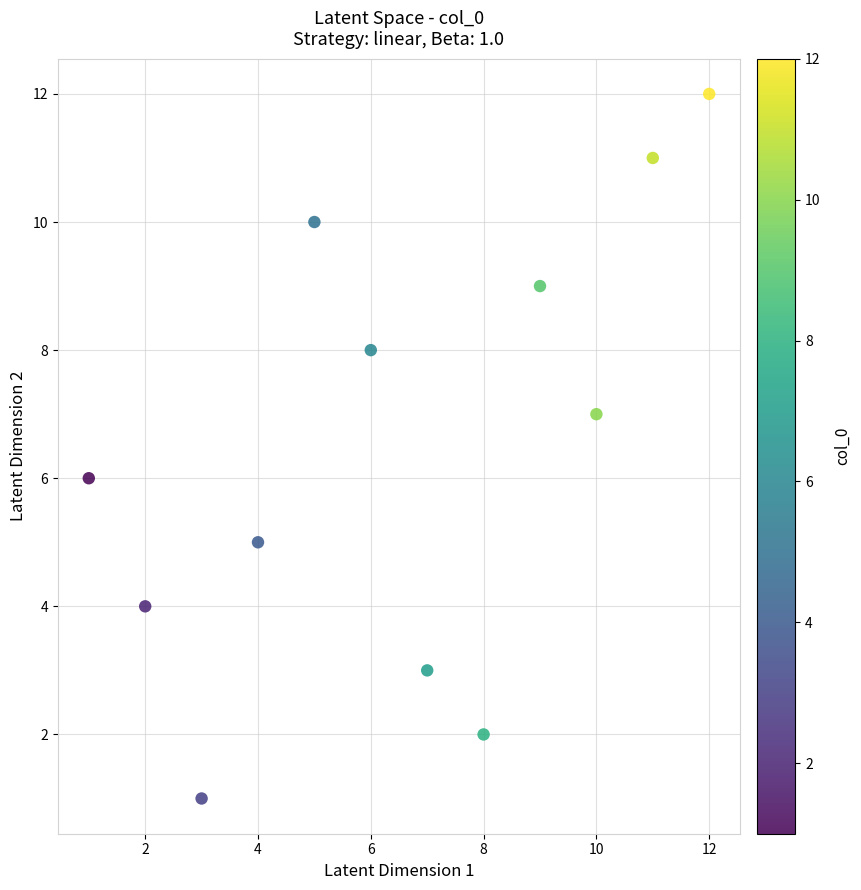

What is the average X value?

6